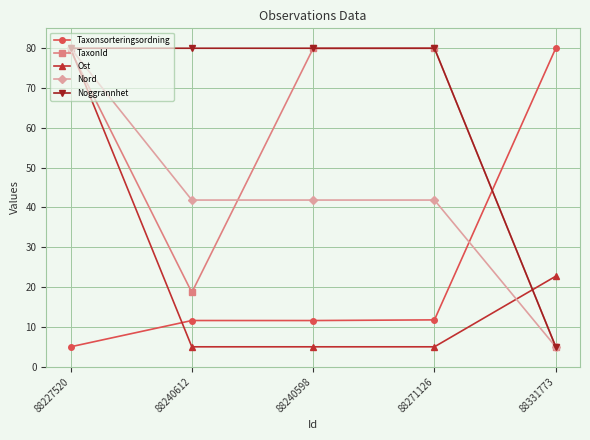

The Ost series shows 5.0 at 88240598. True or false?

True